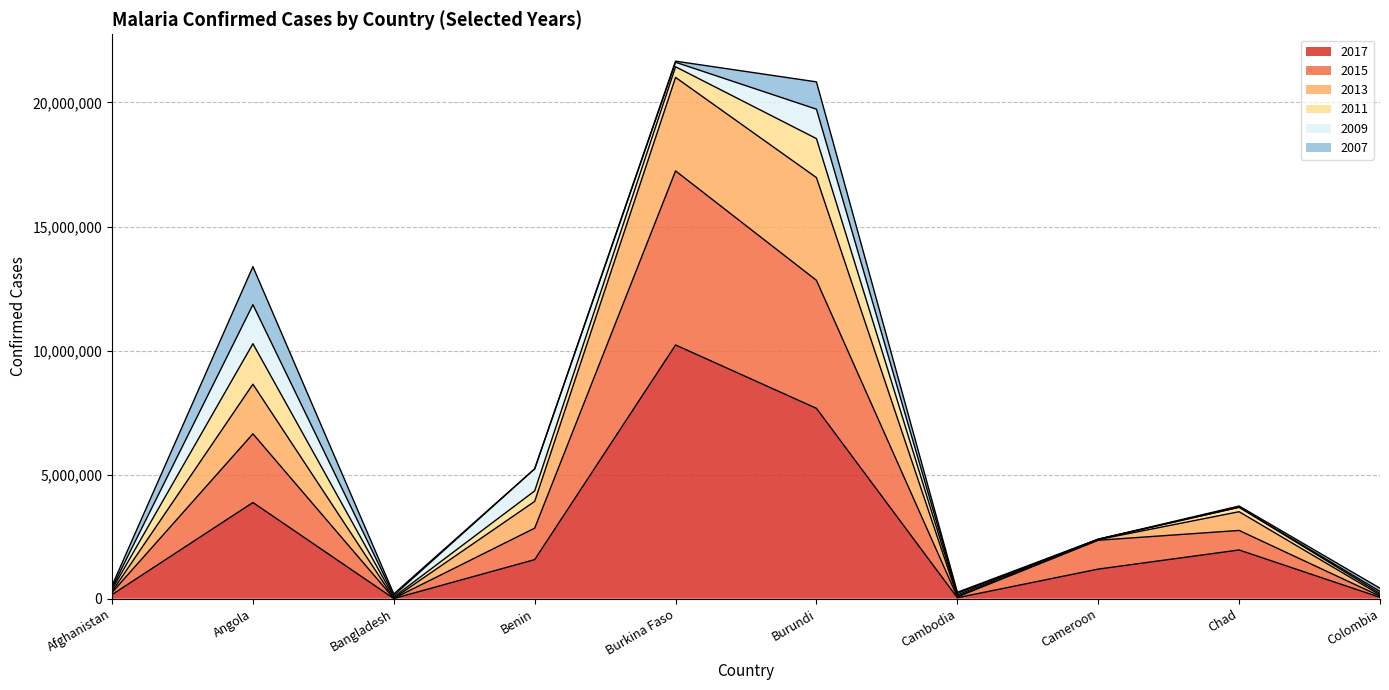

True or false: 2015 and 2013 intersect in this chart.

False